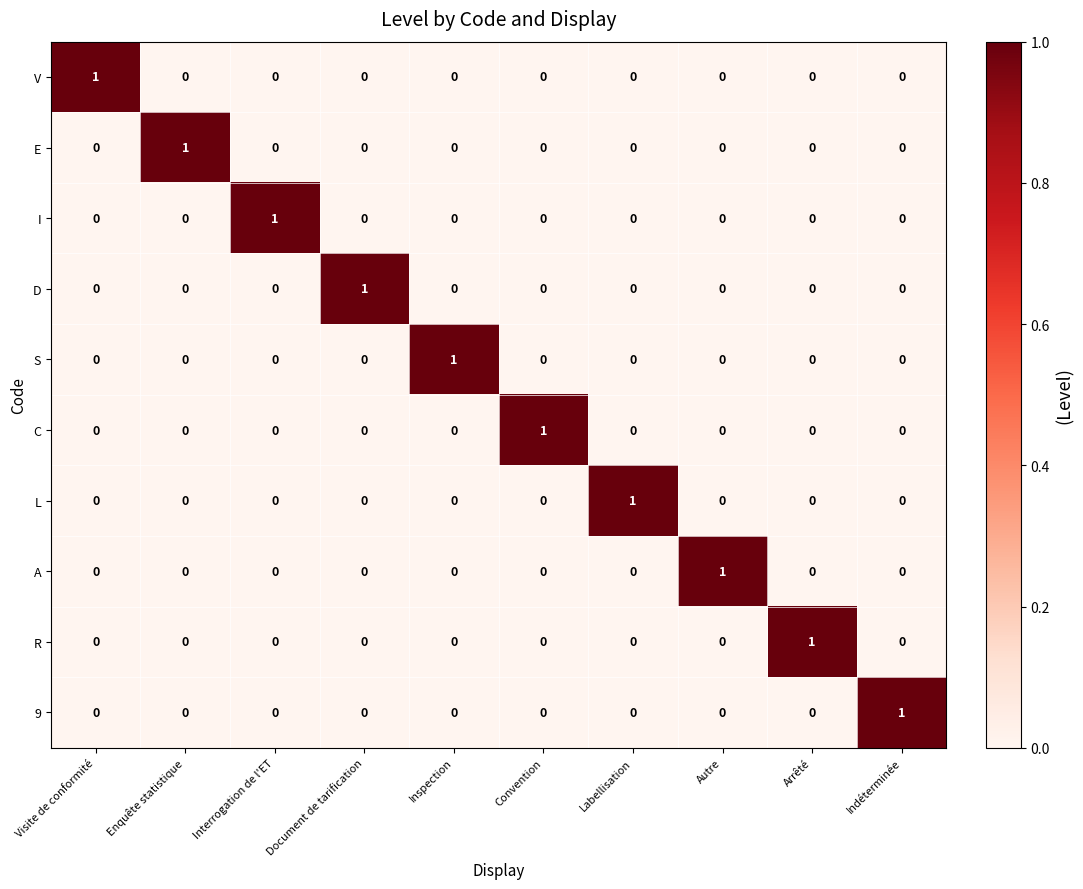

At which label does 9 reach its peak?

Indéterminée